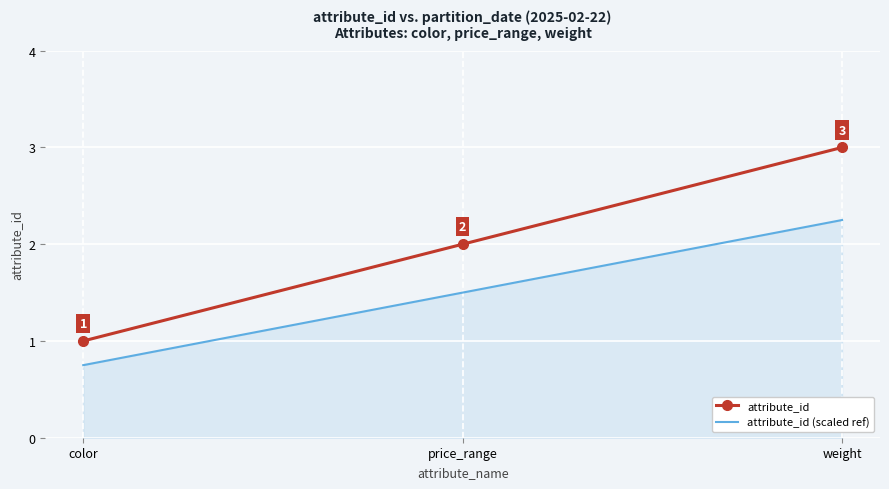

Which category has the highest value across all series?

weight